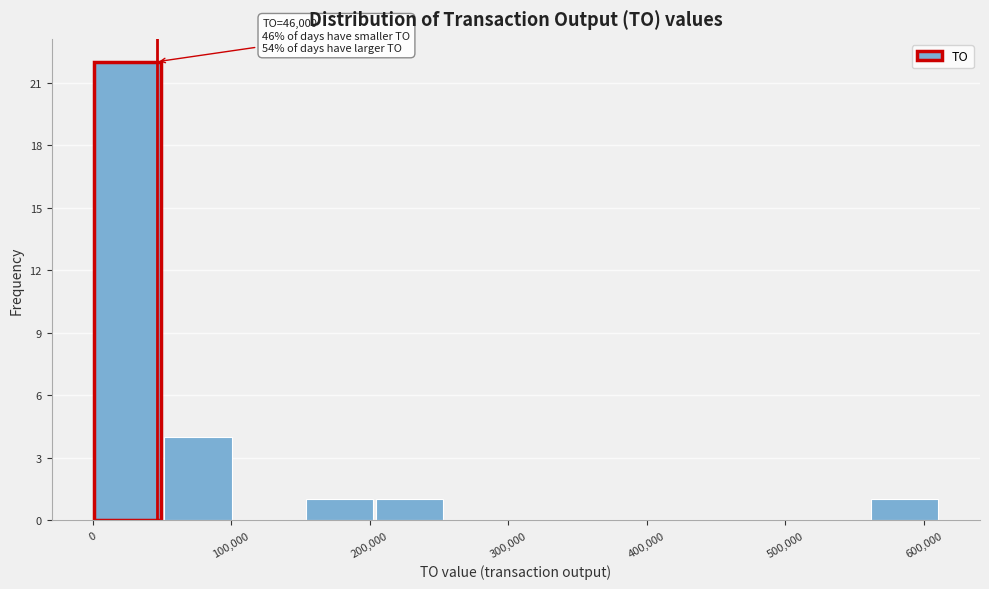

Over which range of the x-axis is the bar tallest?

0 to 50000